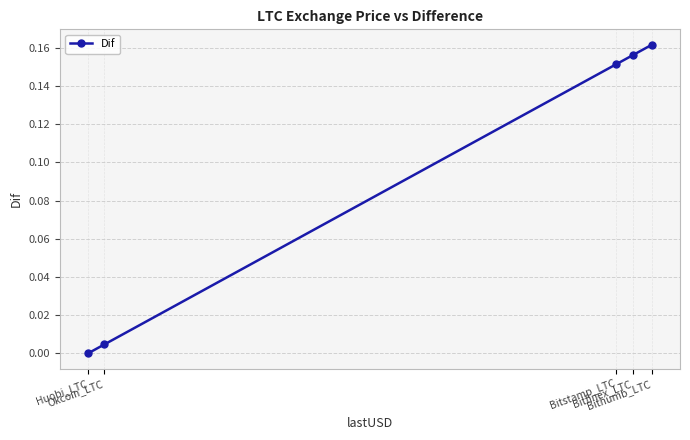

Rank the categories by value from highest to lowest.

Bithumb_LTC, Bitfinex_LTC, Bitstamp_LTC, Okcoin_LTC, Huobi_LTC